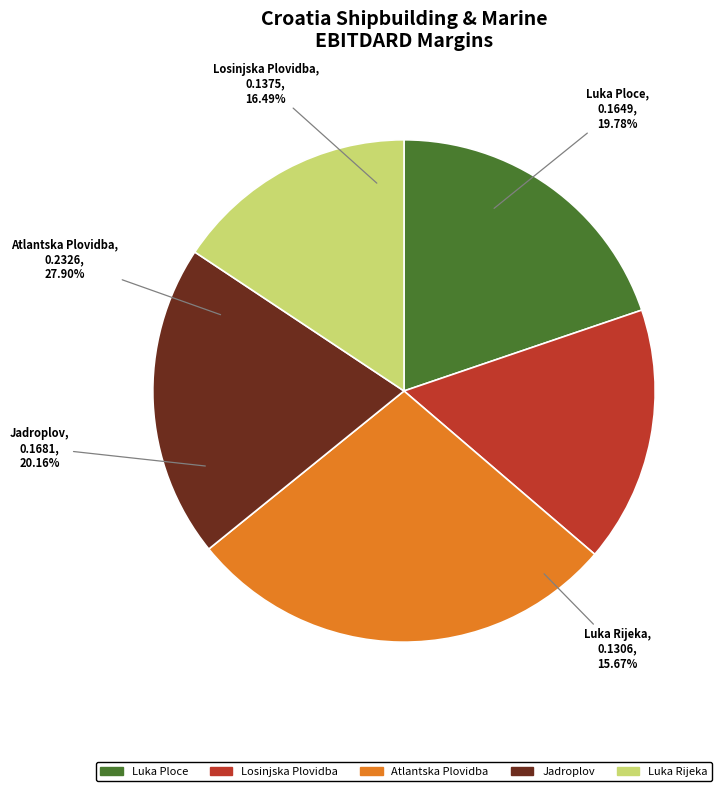

Does Jadroplov d.d. (ZGSE:JDPL) represent more than half of the total?

No